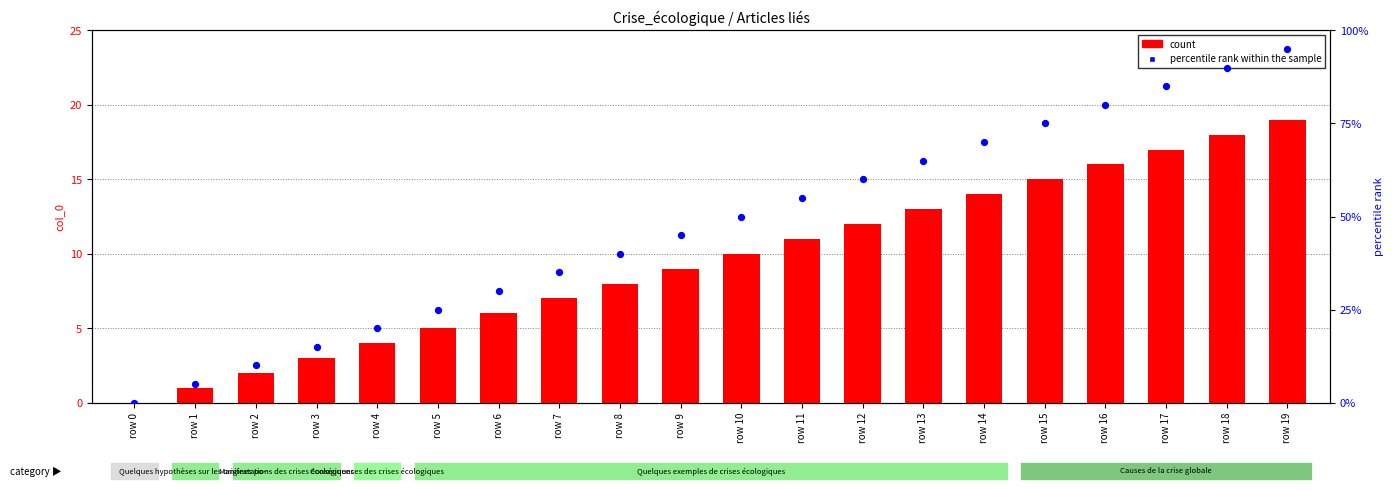

At which category is the sum across all series the highest?

row 19